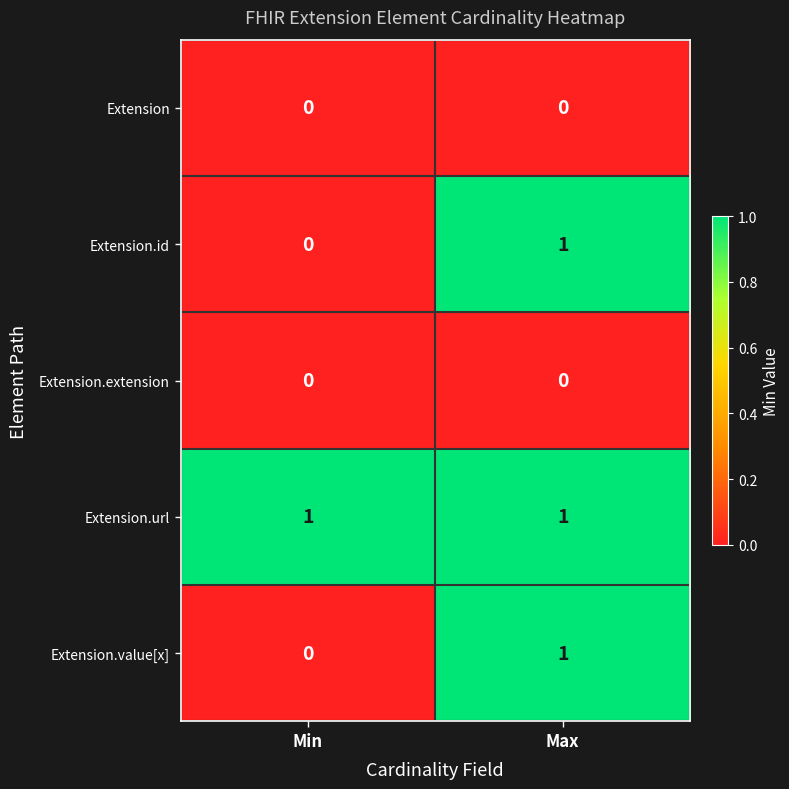

Where is Extension.id nearest to the value 0?

Min